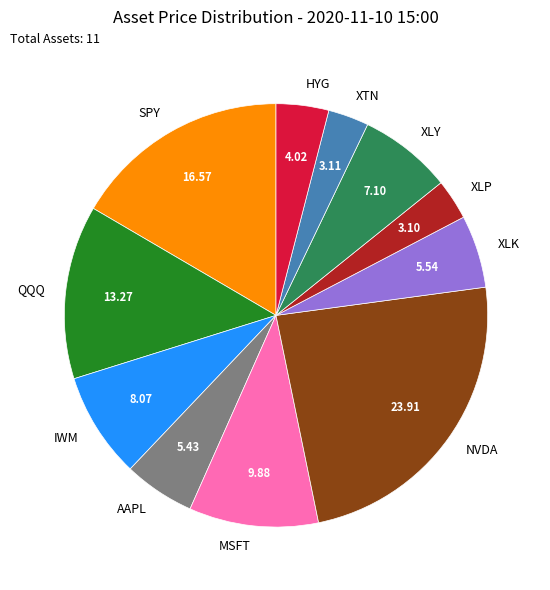

Does SPY account for over 50% of the chart?

No